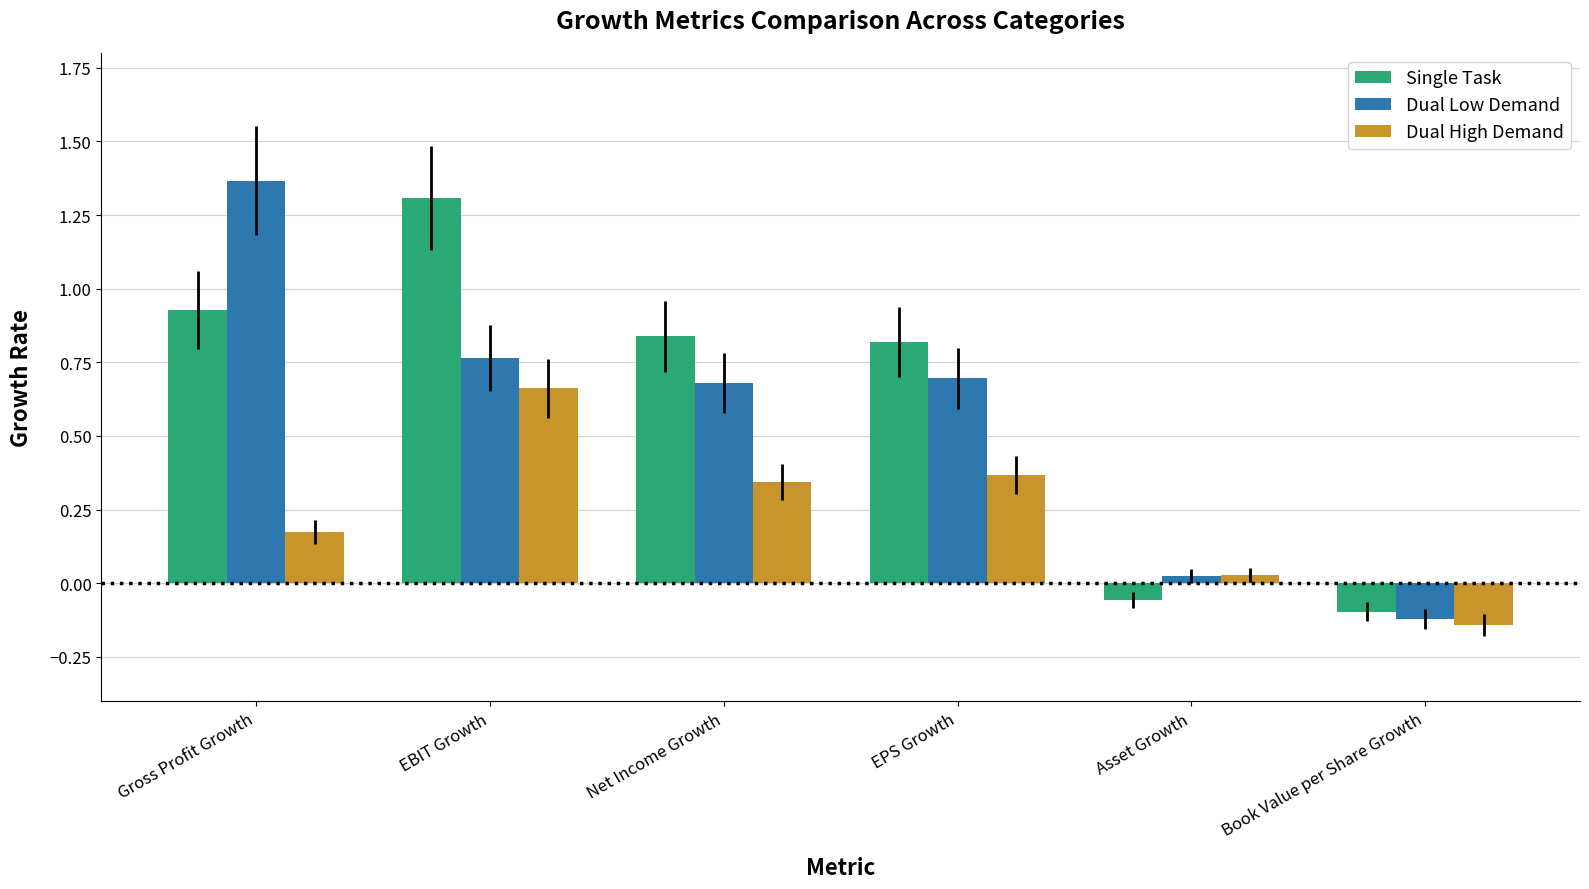

How many groups of bars are there?

6